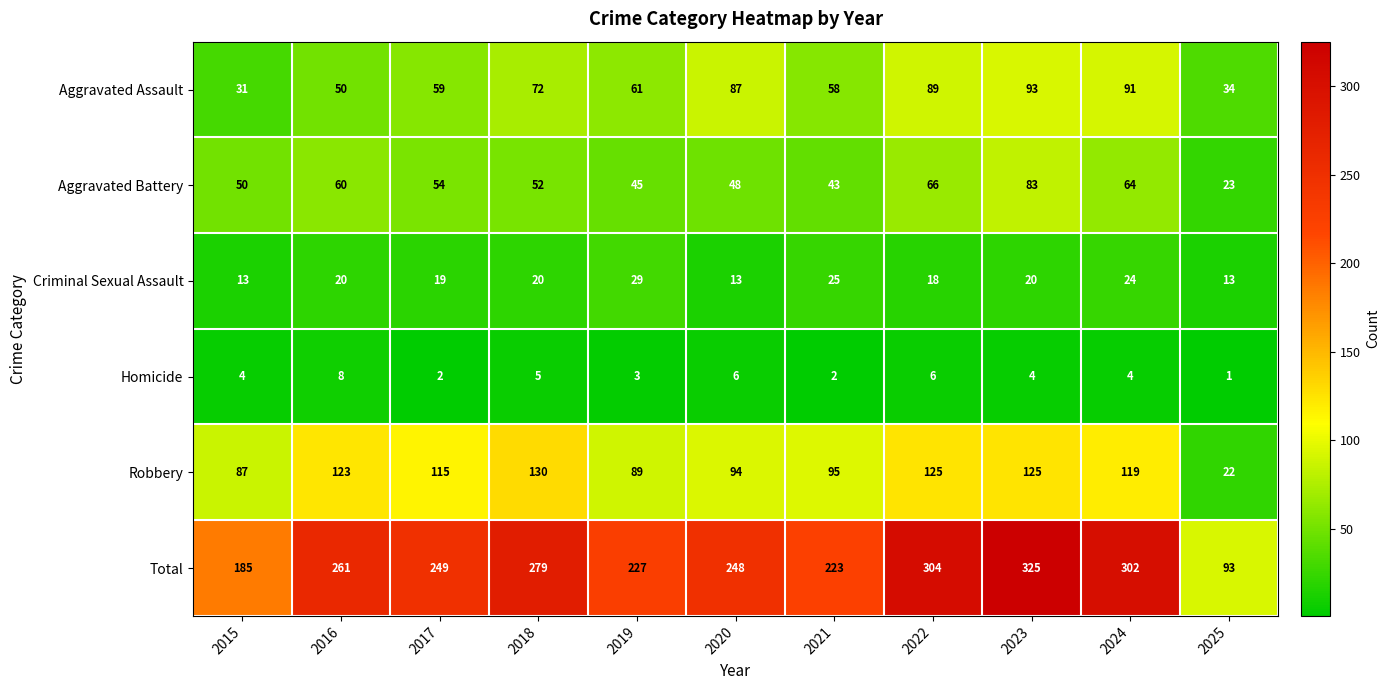

At how many categories does at least one series exceed 118?

10